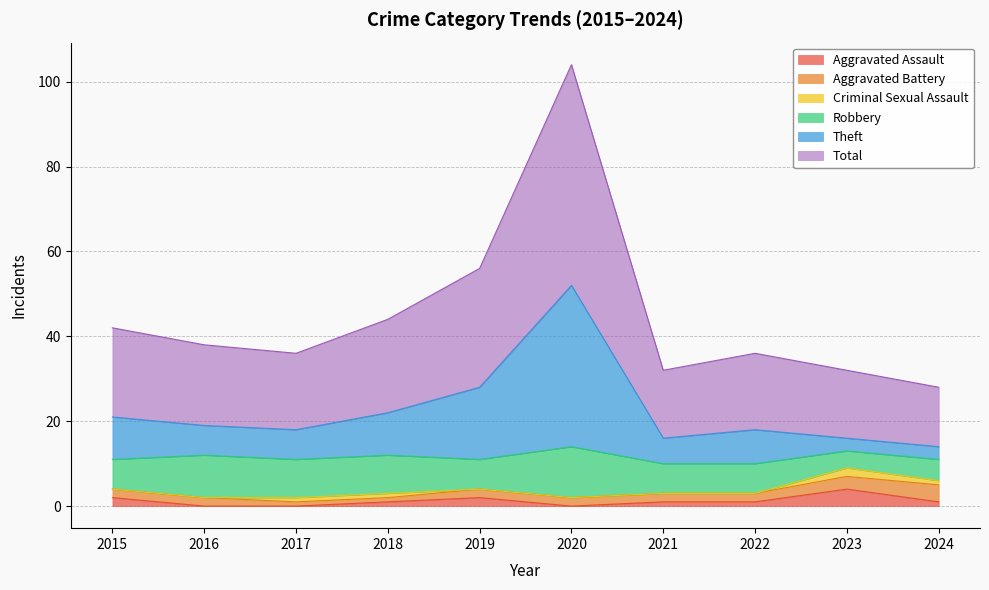

At which category is the sum across all series the highest?

2020